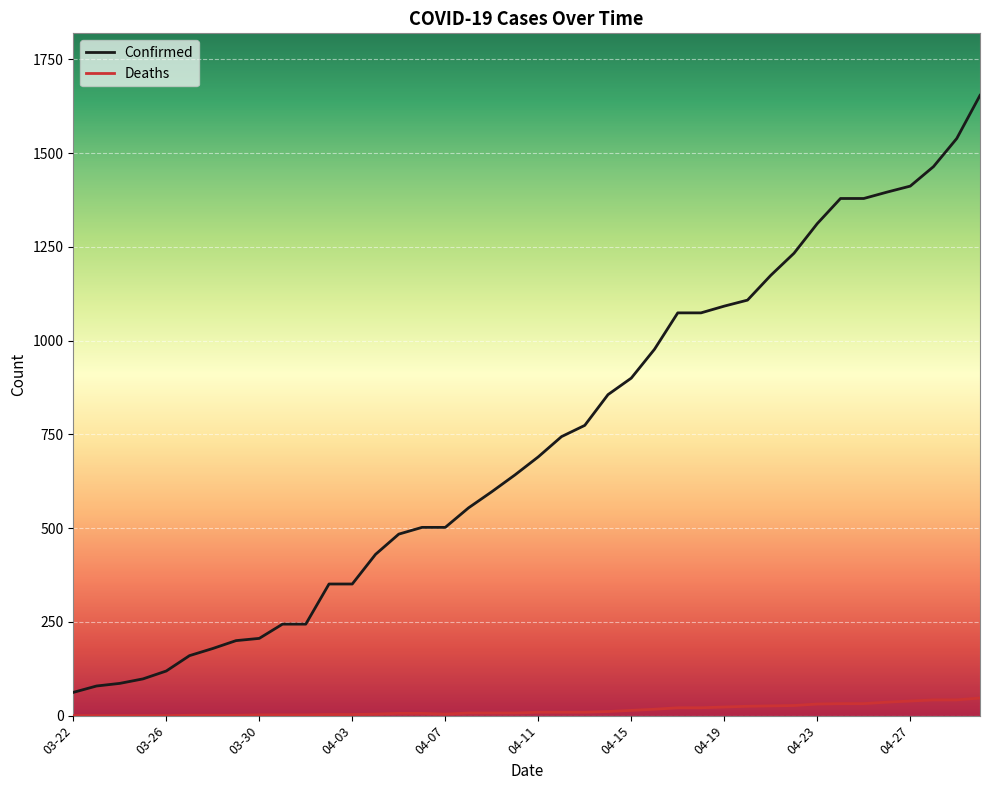

What is the greatest value displayed?

1654